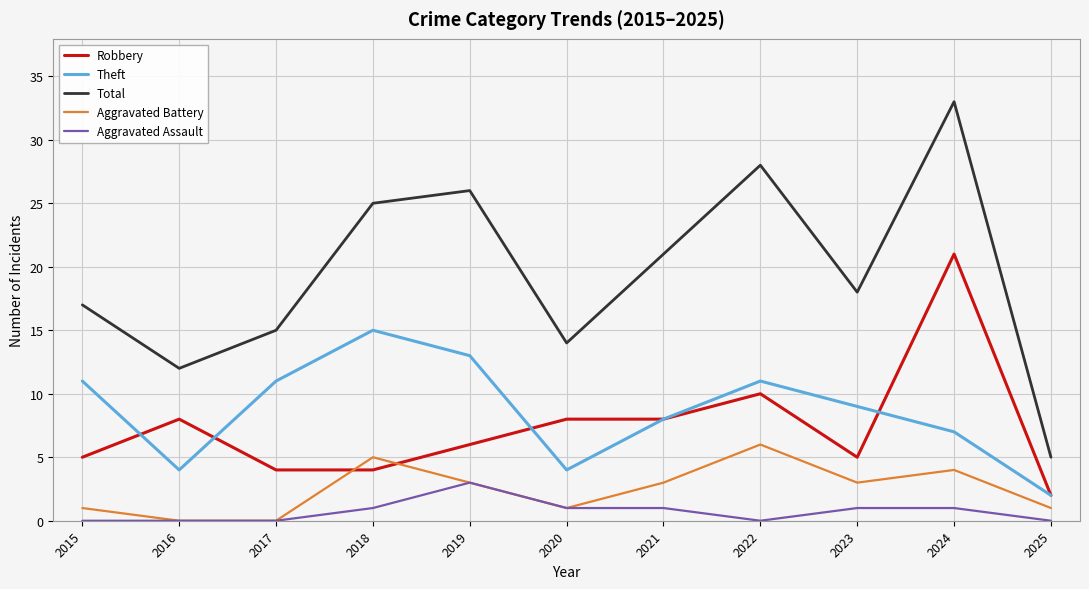

Between 2016 and 2017, which series saw the biggest shift?

Theft